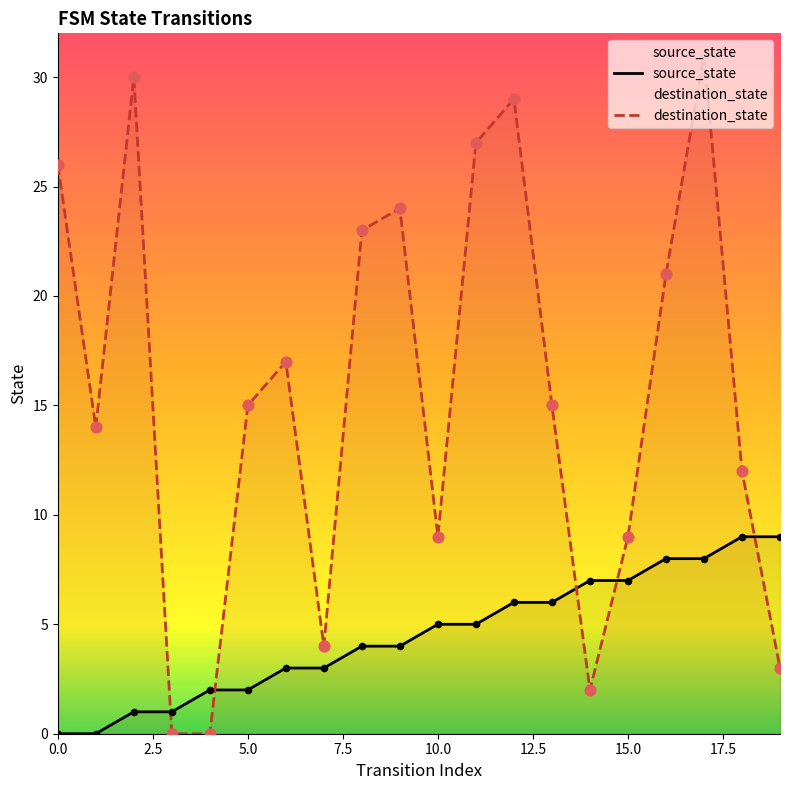

What are all the series names shown in the legend?

source_state, destination_state